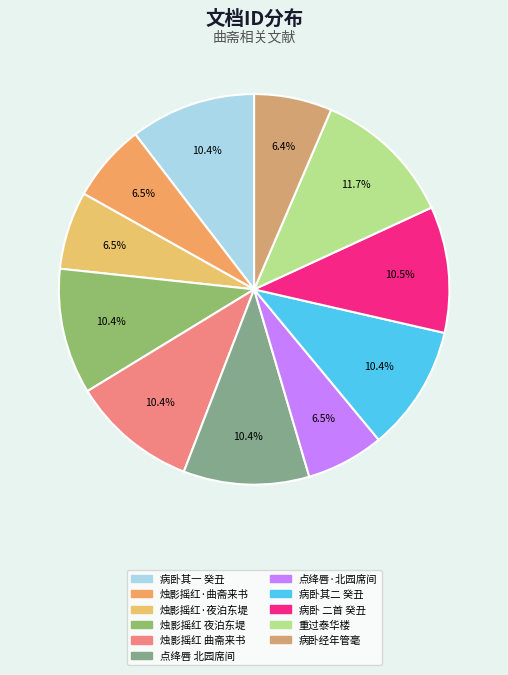

To the nearest percent, what is the average slice percentage?

9%